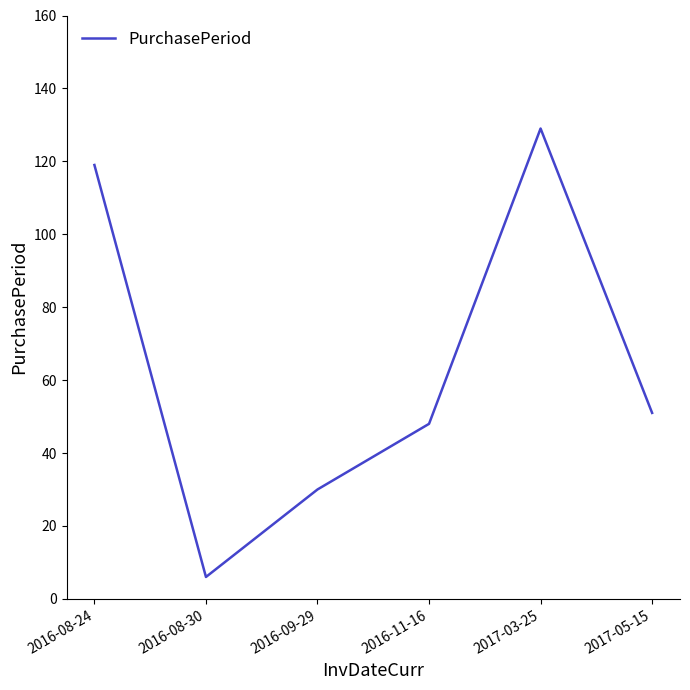

What position from the right is 2016-08-24?

6